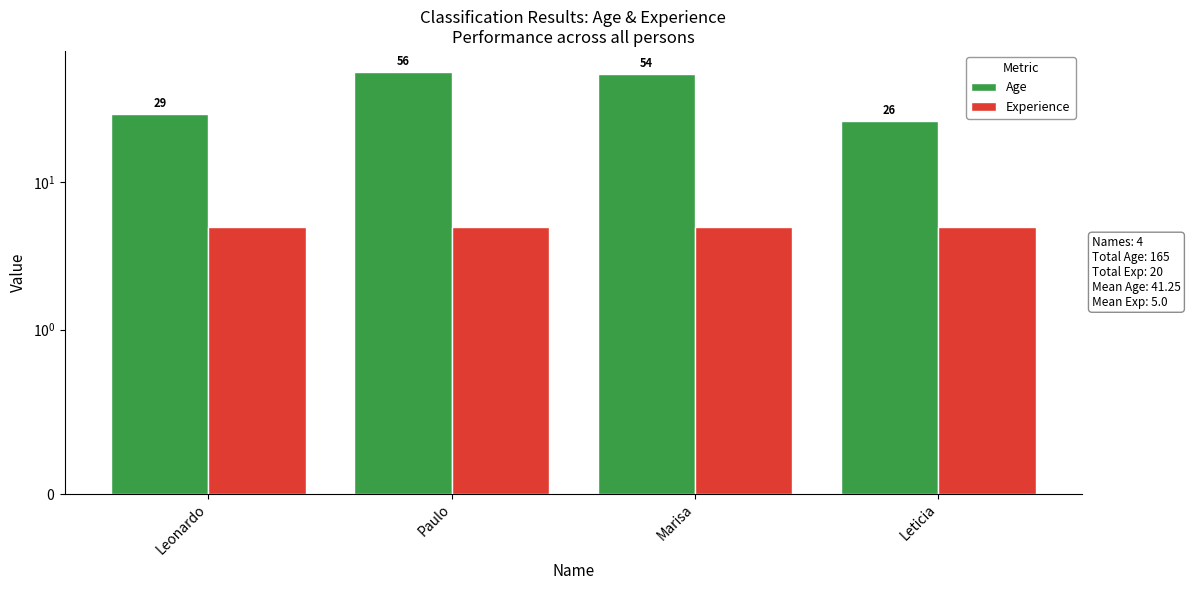

Count the number of data series in this chart.

2